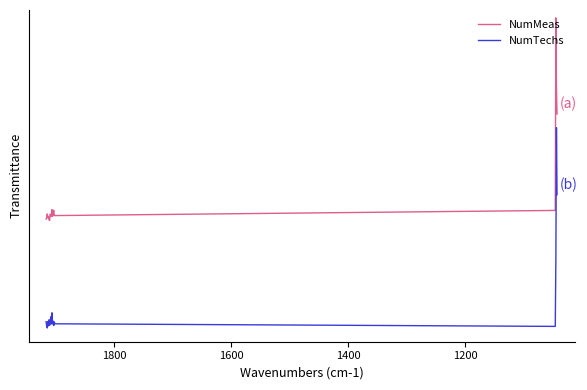

True or false: NumTechs and NumMeas intersect in this chart.

False